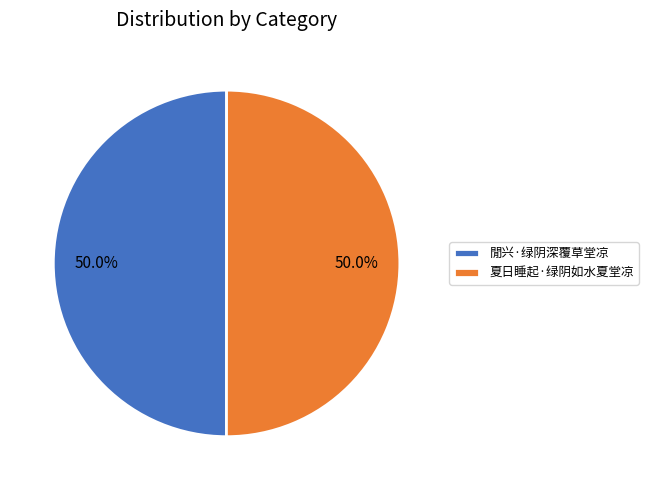

Combined, what portion of the pie is 閒兴·绿阴深覆草堂凉 and 夏日睡起·绿阴如水夏堂凉?

100.0%